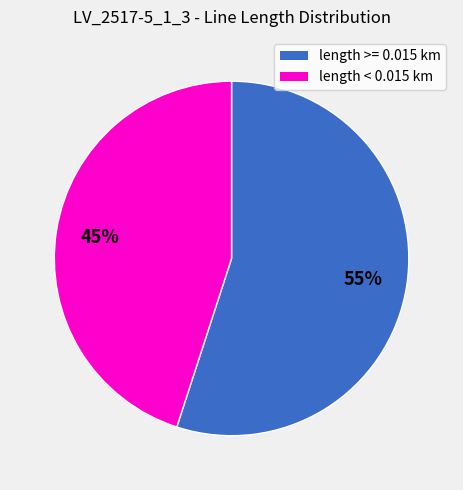

Which slice represents more than half of the pie?

length >= 0.015 km